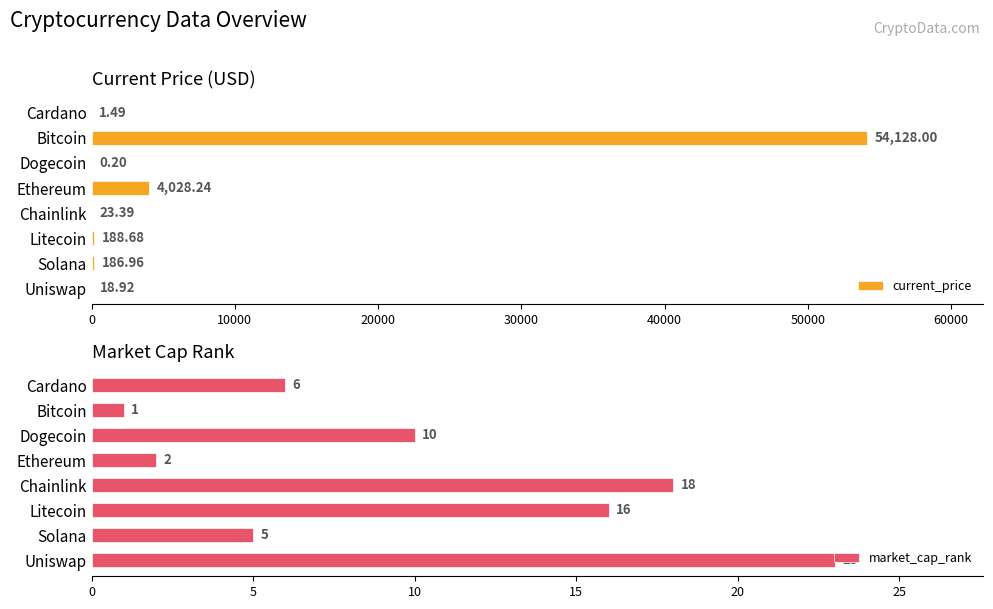

Where is current_price nearest to the value 27064?

Ethereum